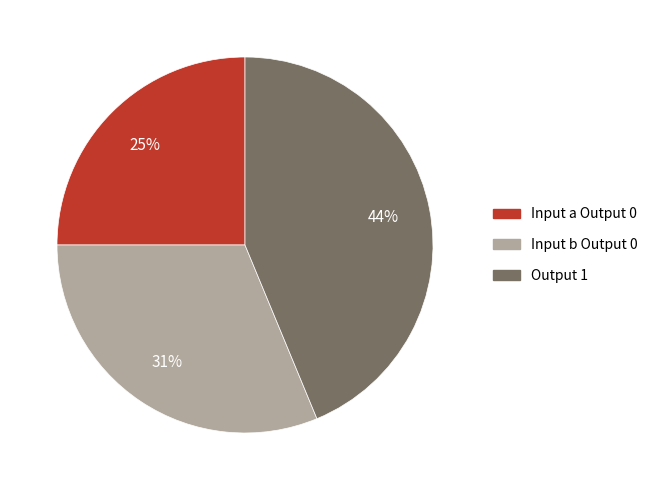

To the nearest percent, what is the average slice percentage?

33%